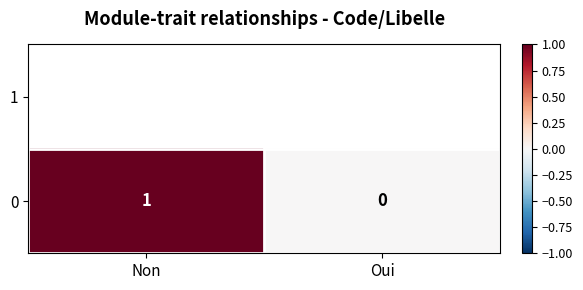

The chart shows a value of 2 at Non. True or false?

False